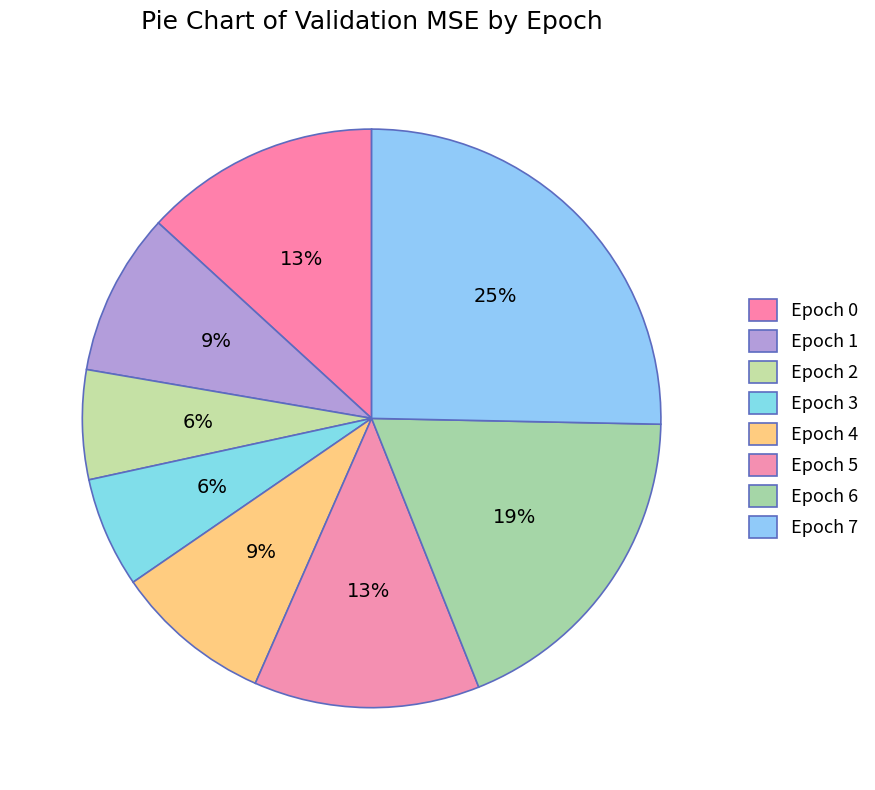

To the nearest percent, what is the difference between the largest and smallest slice percentages?

19%